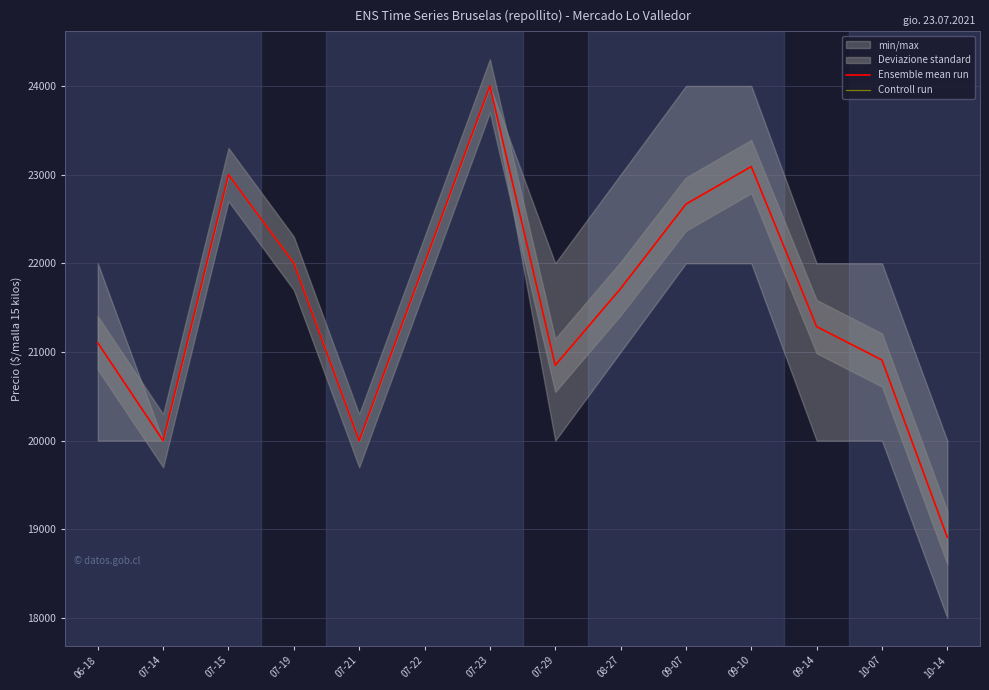

Reading left to right, transcribe all the data shown in this chart.

Ensemble mean run: 21103	20000	23000	22000	20000	22000	24000	20850	21714	22667	23091	21286	20909	18909
Controll run: 21105	19995	22995	22005	19995	22005	24000	20850	21720	22665	23085	21285	20910	18915